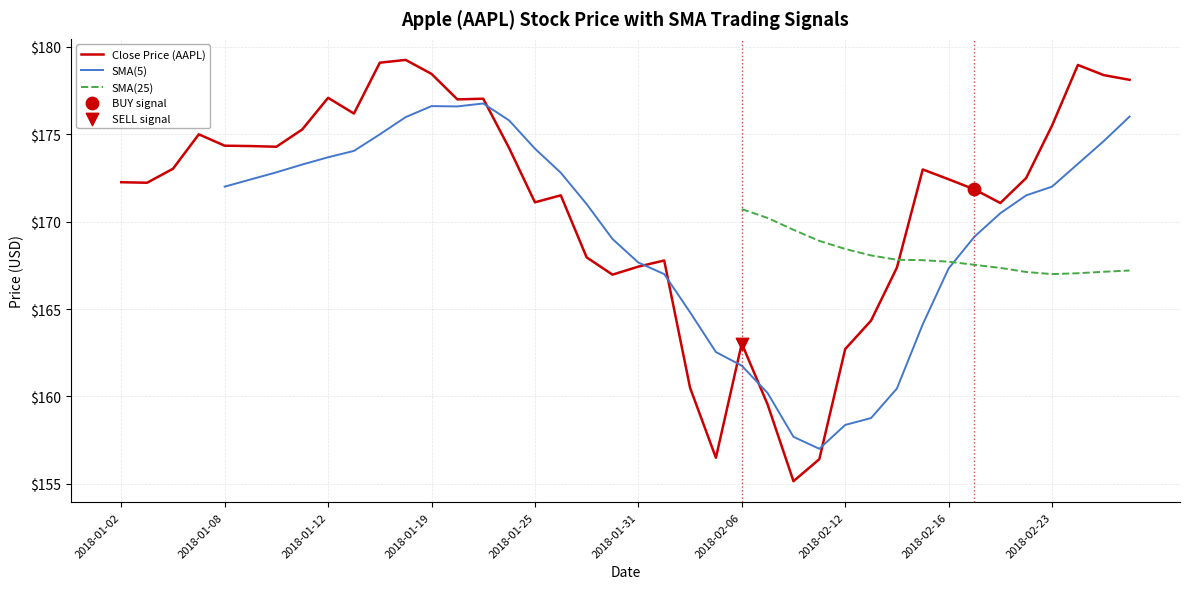

Which series reaches the maximum Y coordinate?

Close Price (AAPL)